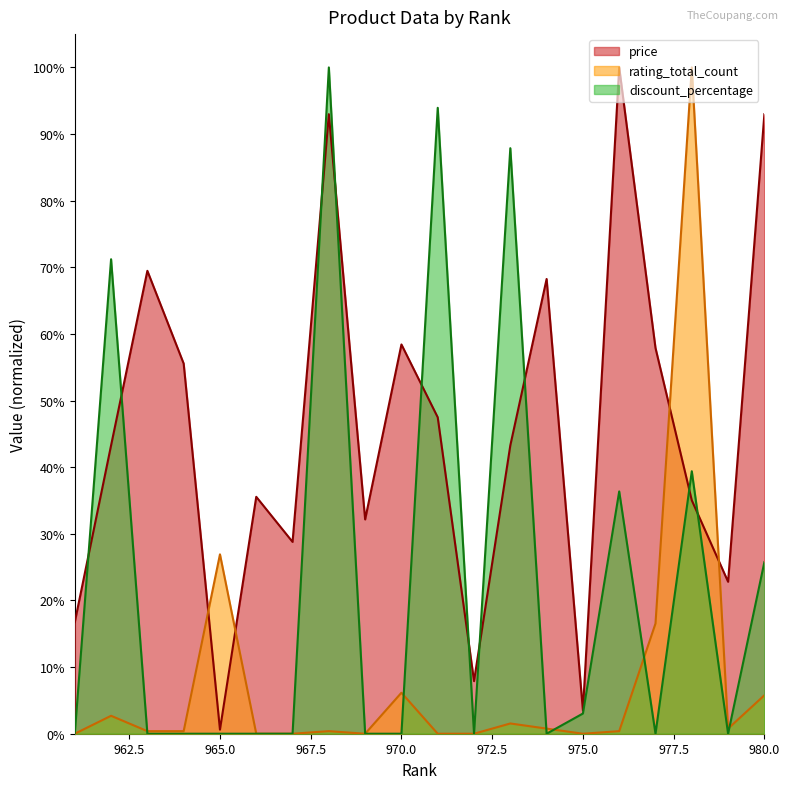

Which series has the widest spread of values?

rating_total_count